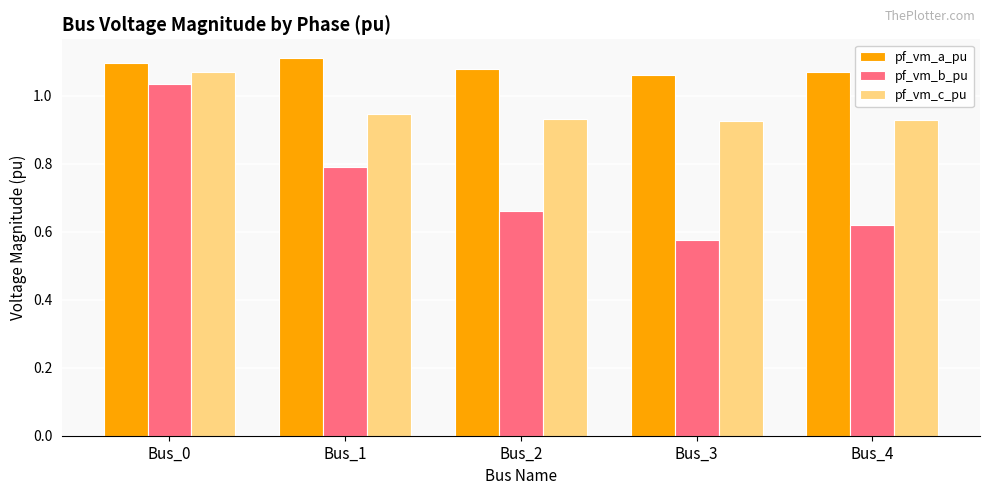

How many bars are there in each group?

3